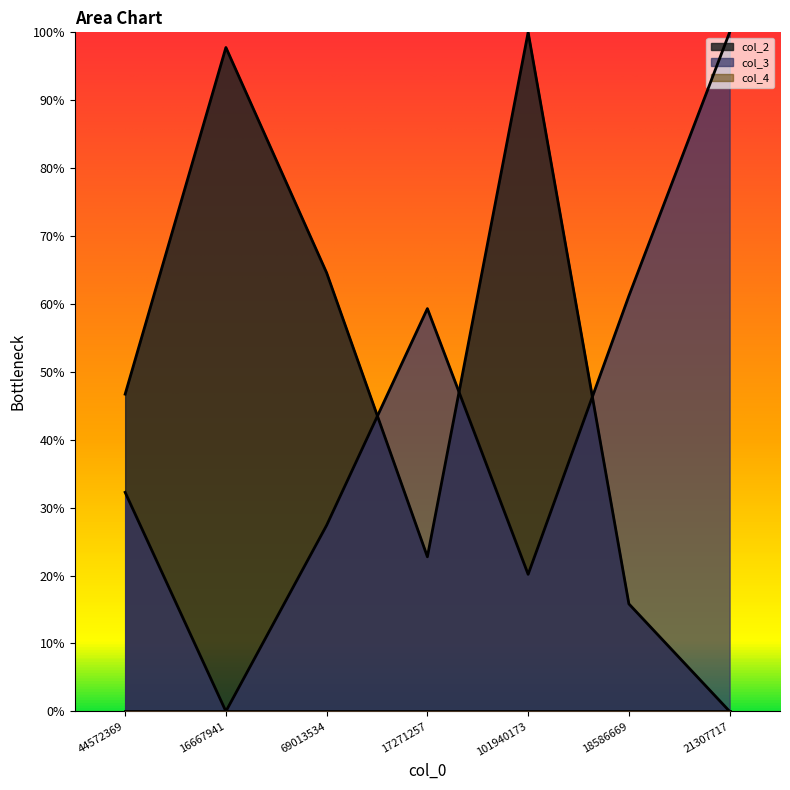

Rank the categories by col_2 value from highest to lowest.

101940173, 16667941, 69013534, 44572369, 17271257, 18586669, 21307717